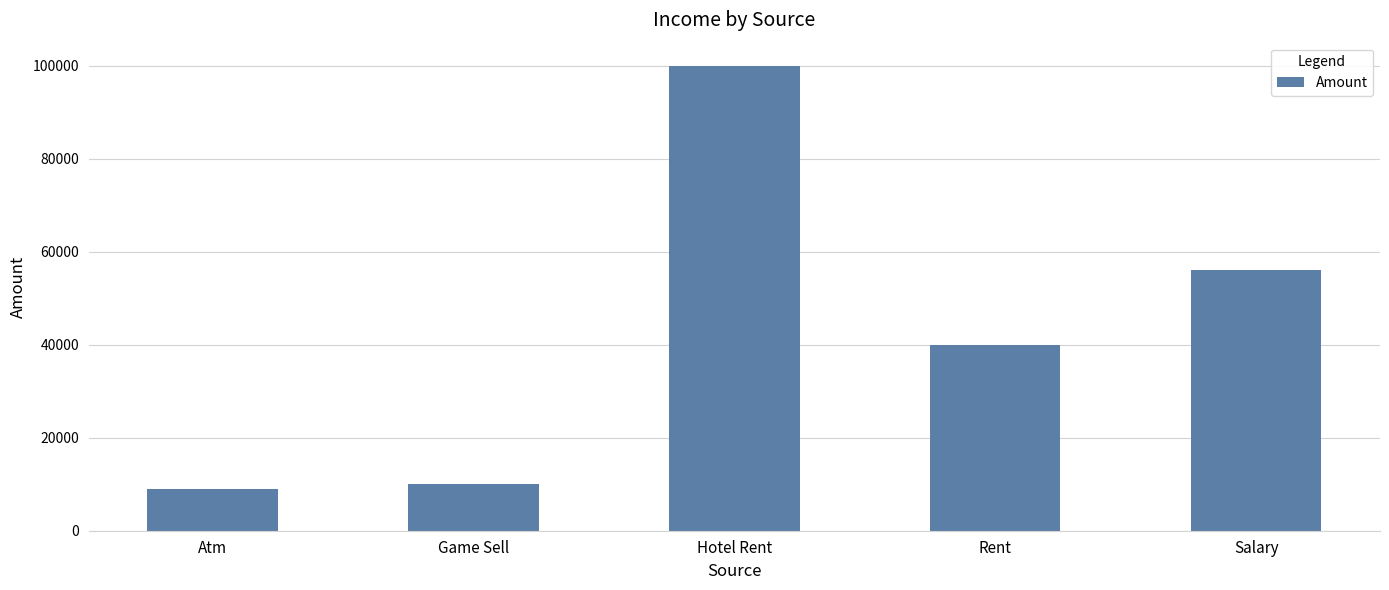

The chart shows a value of 56000 at Salary. True or false?

True